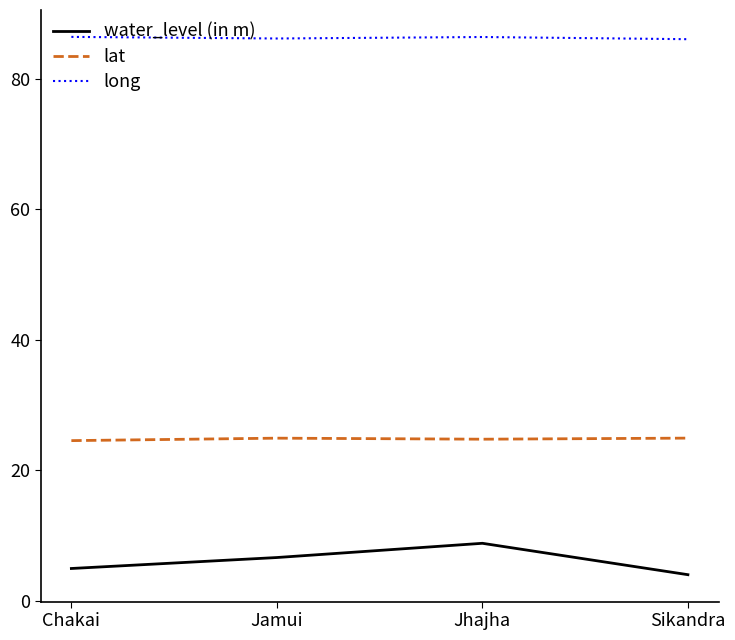

Rank the series at Jamui from lowest to highest value.

water_level (in m), lat, long